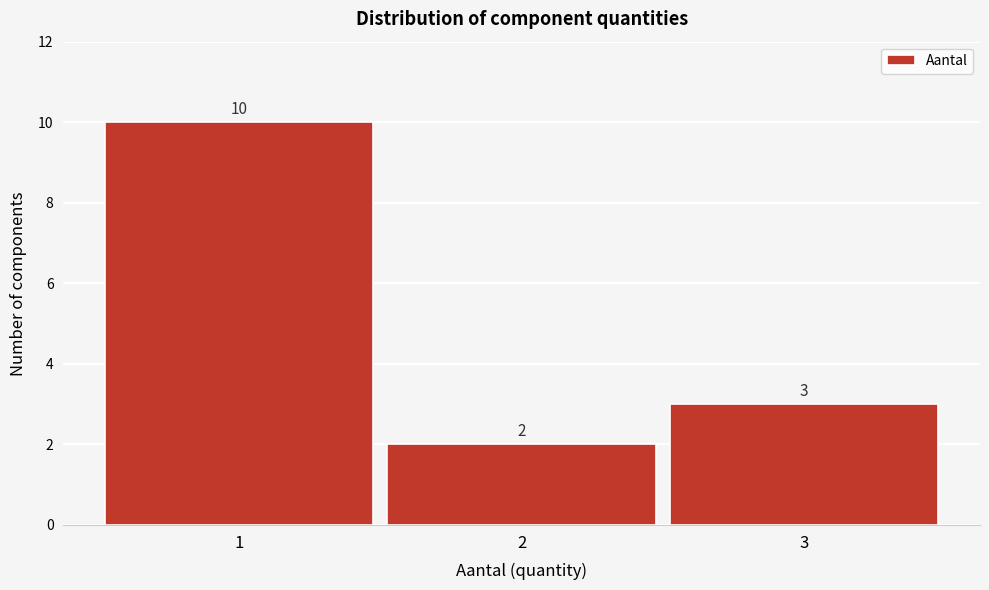

Reading left to right, list all the values displayed in this chart.

10	2	3